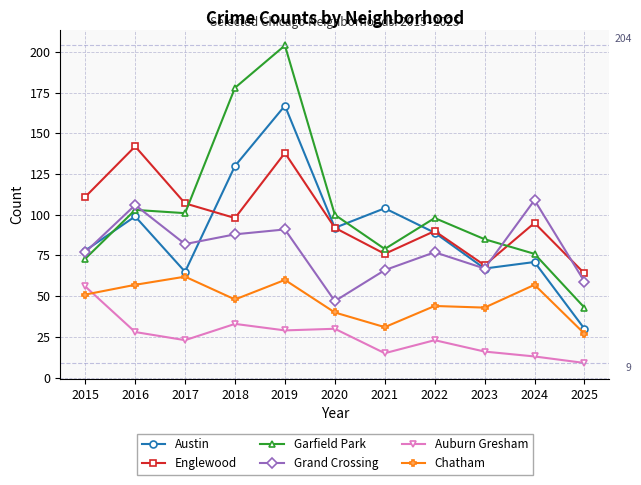

Reading left to right, what are all the values shown in this chart?

Austin: 78	99	65	130	167	92	104	89	67	71	30
Englewood: 111	142	107	98	138	92	76	90	69	95	64
Garfield Park: 73	103	101	178	204	100	79	98	85	76	43
Grand Crossing: 77	106	82	88	91	47	66	77	67	109	59
Auburn Gresham: 56	28	23	33	29	30	15	23	16	13	9
Chatham: 51	57	62	48	60	40	31	44	43	57	27